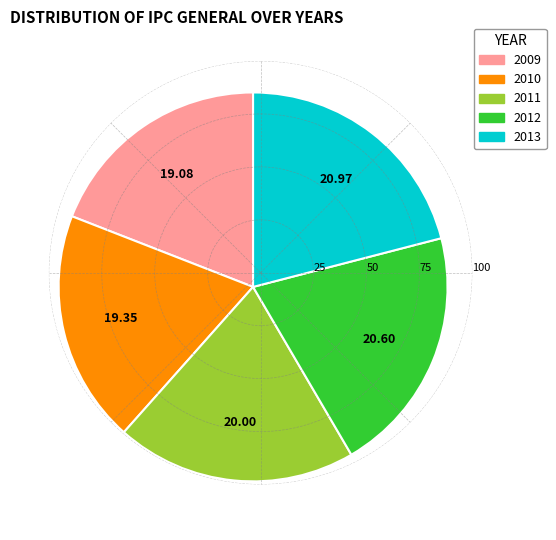

Is there a majority slice in this chart?

No